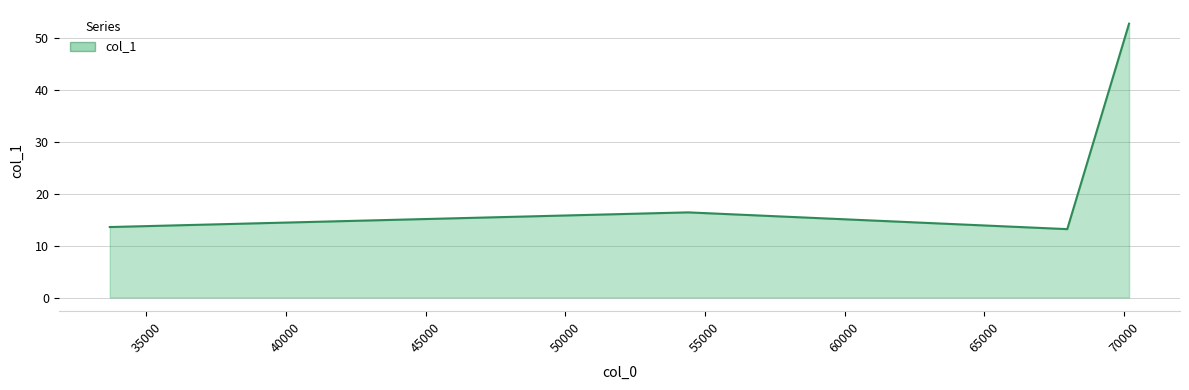

What is the maximum value shown in the chart?

52.8